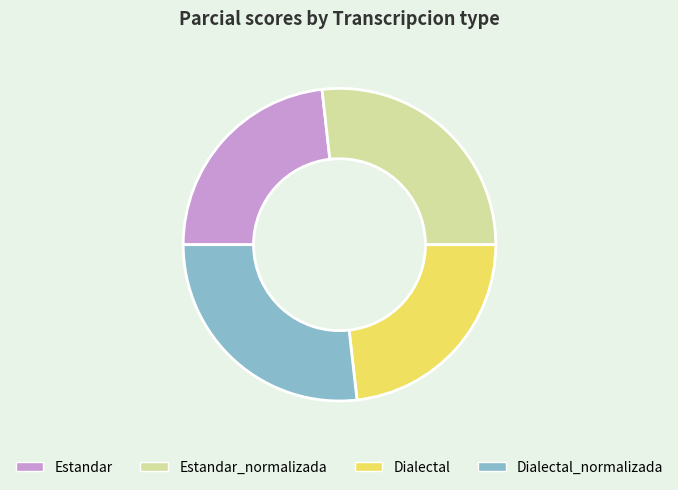

What is the ratio of the value at Estandar_normalizada to the value at Dialectal_normalizada?

1.0